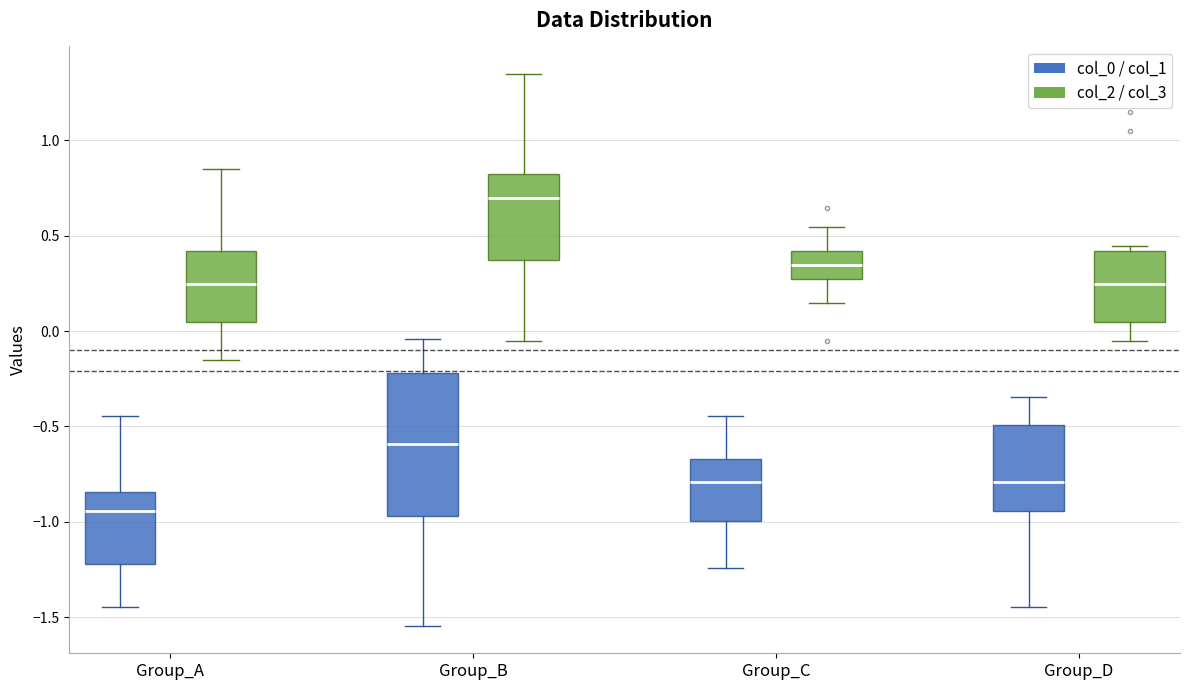

Which box has the lowest median line?

Group_A (col_0 / col_1)